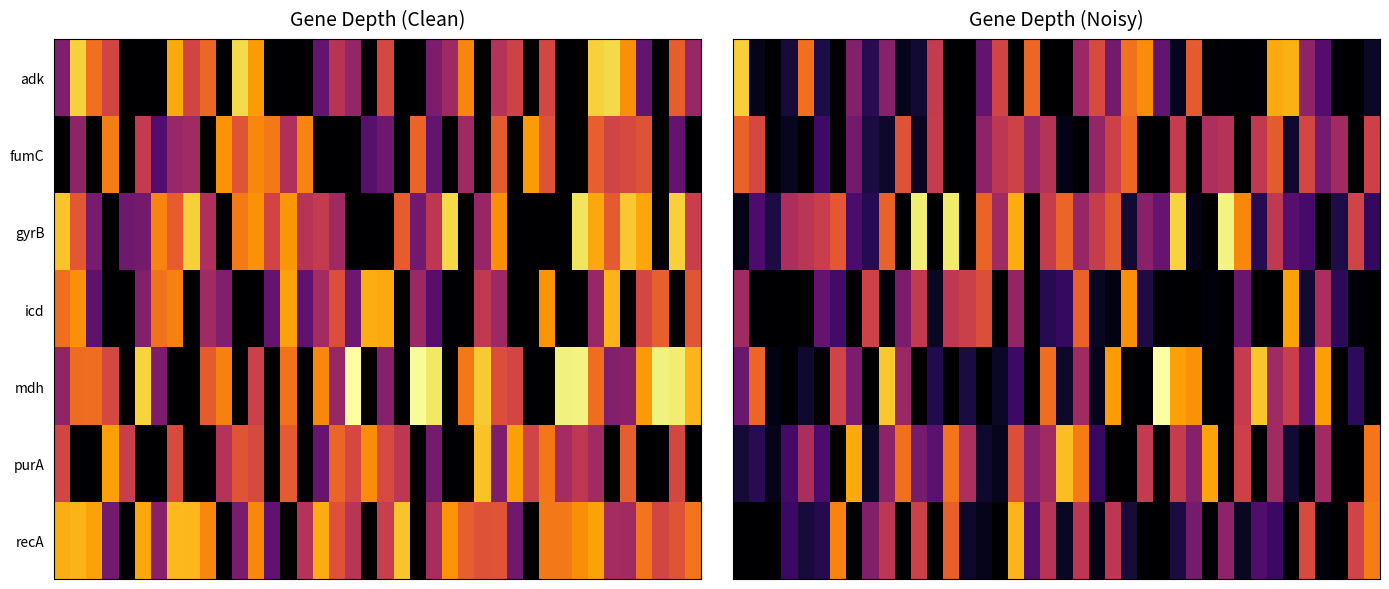

Which series has the widest spread of values?

mdh